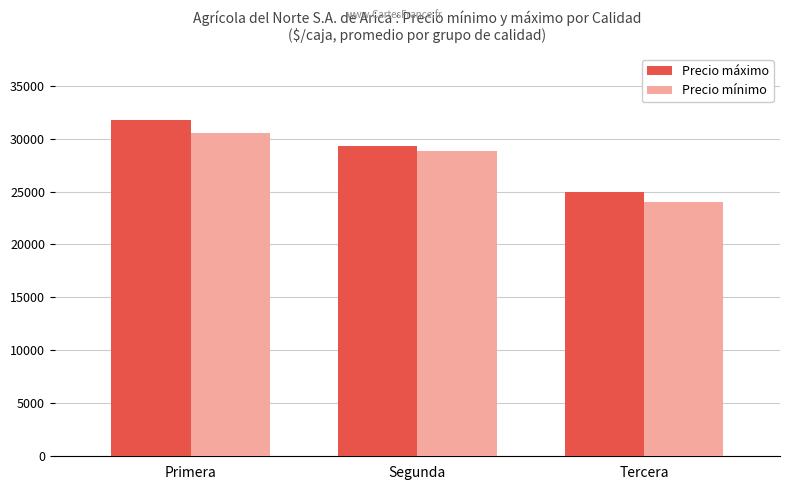

What is the highest value of the Precio máximo series?

31750